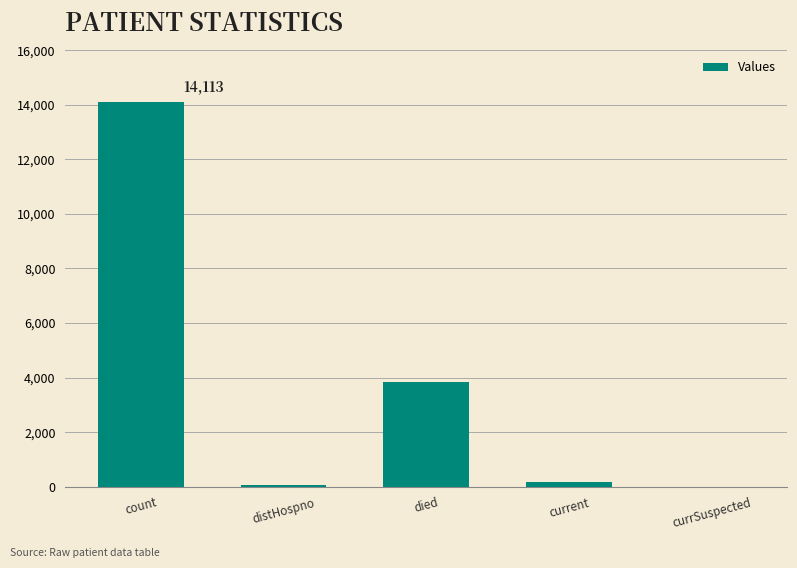

What is the ratio of the value at count to the value at died?

3.7